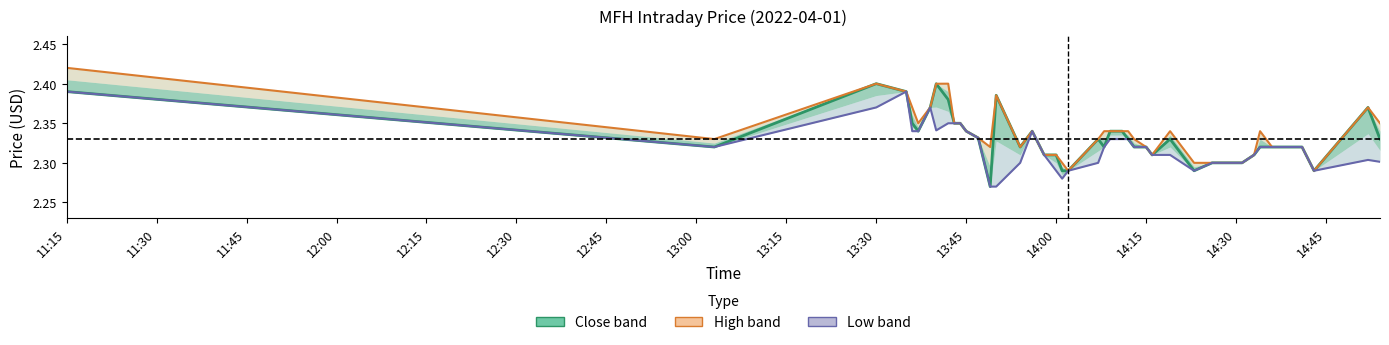

True or false: high has more than 0 points higher than both neighbors.

True